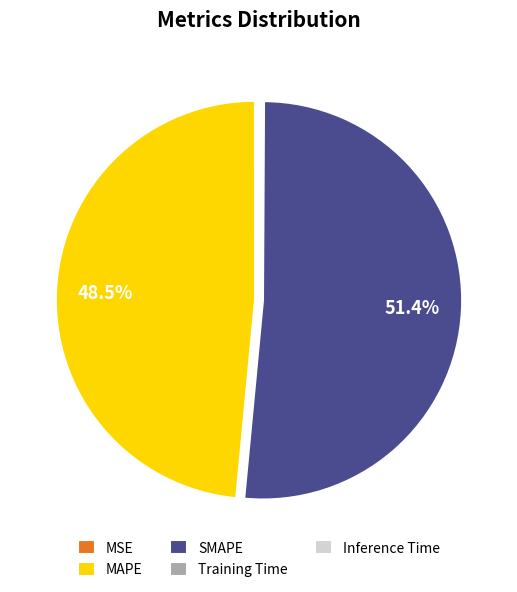

Is there any slice that represents more than half of the pie?

Yes